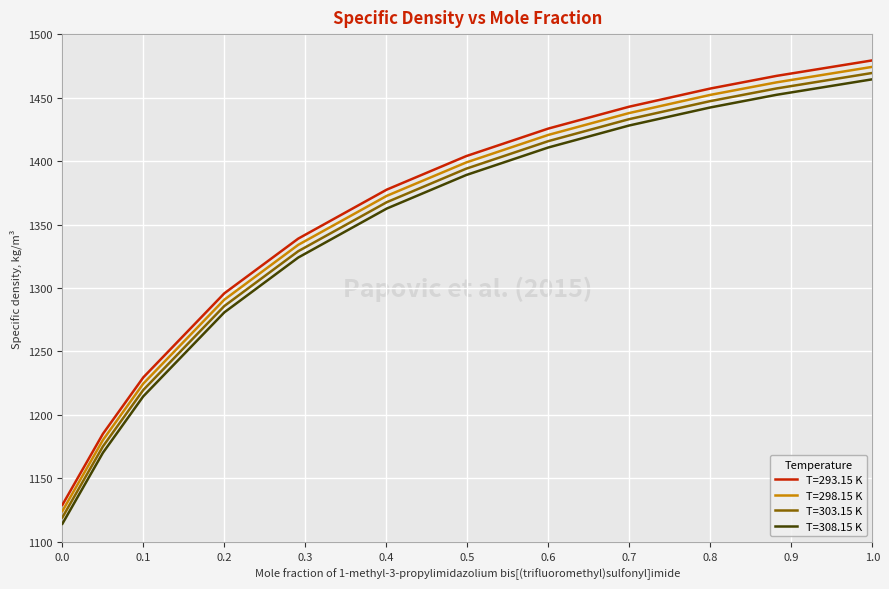

What is the highest value of the T=293.15 K series?

1479.3